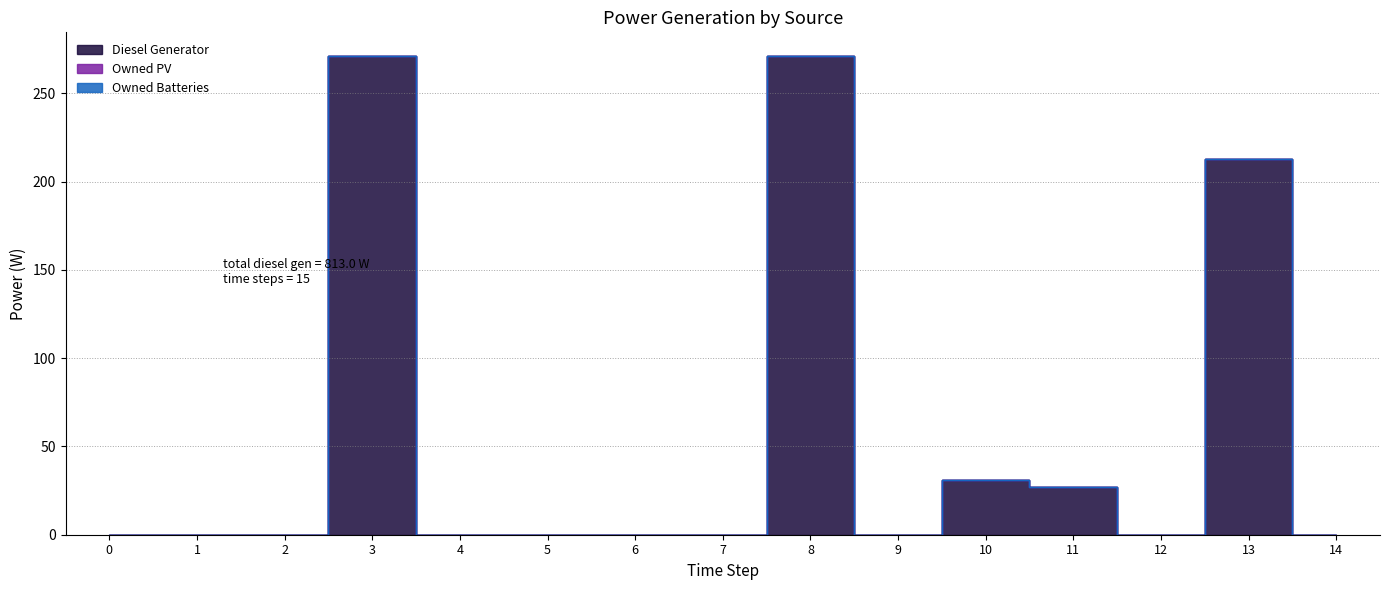

Is it true that Diesel Generator equals 27 at 11?

True